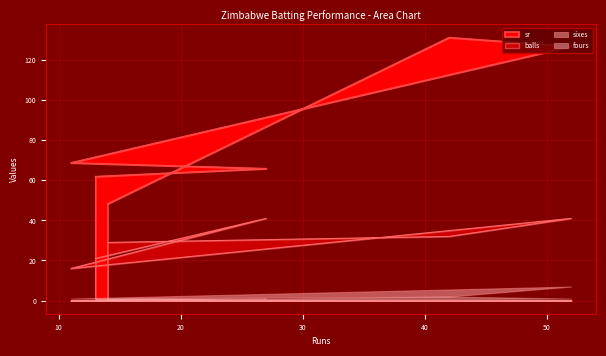

Is it true that balls equals 32.0 at 42?

True